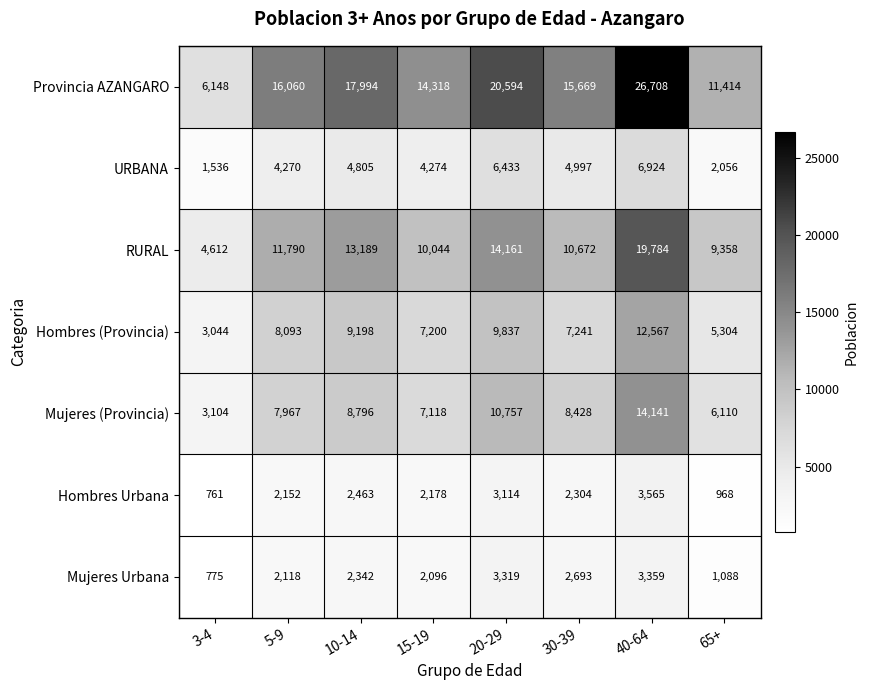

Which series has the largest total across all categories?

Provincia AZANGARO